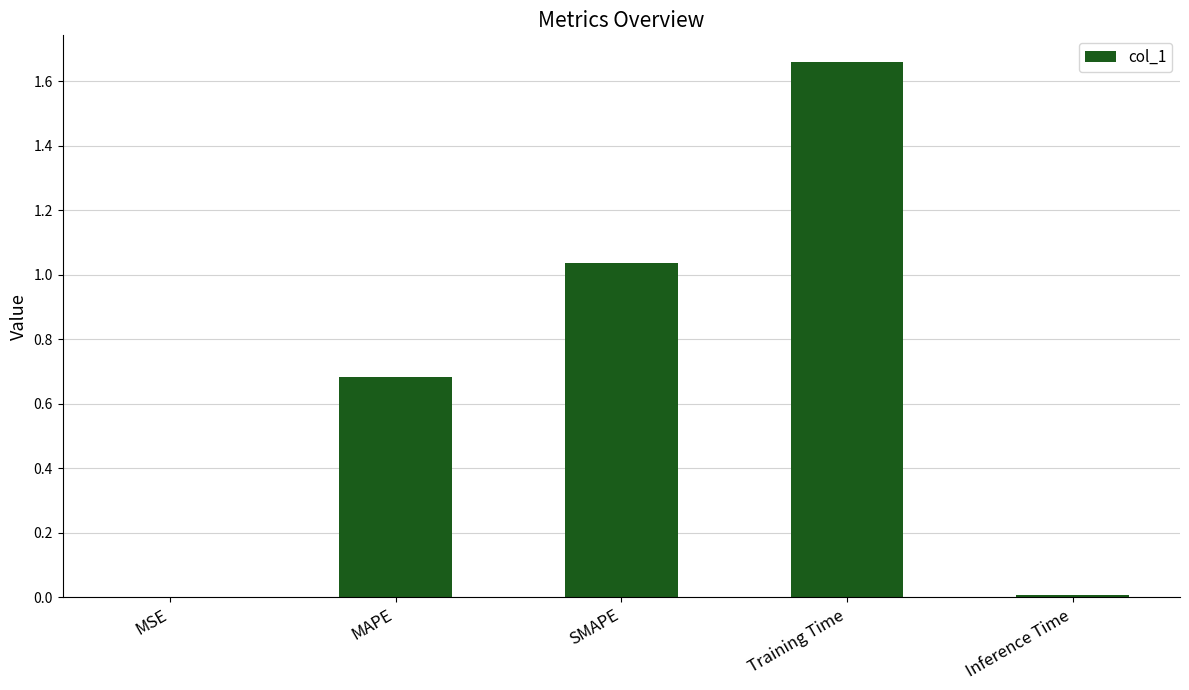

Between MAPE and Inference Time, which is larger?

MAPE